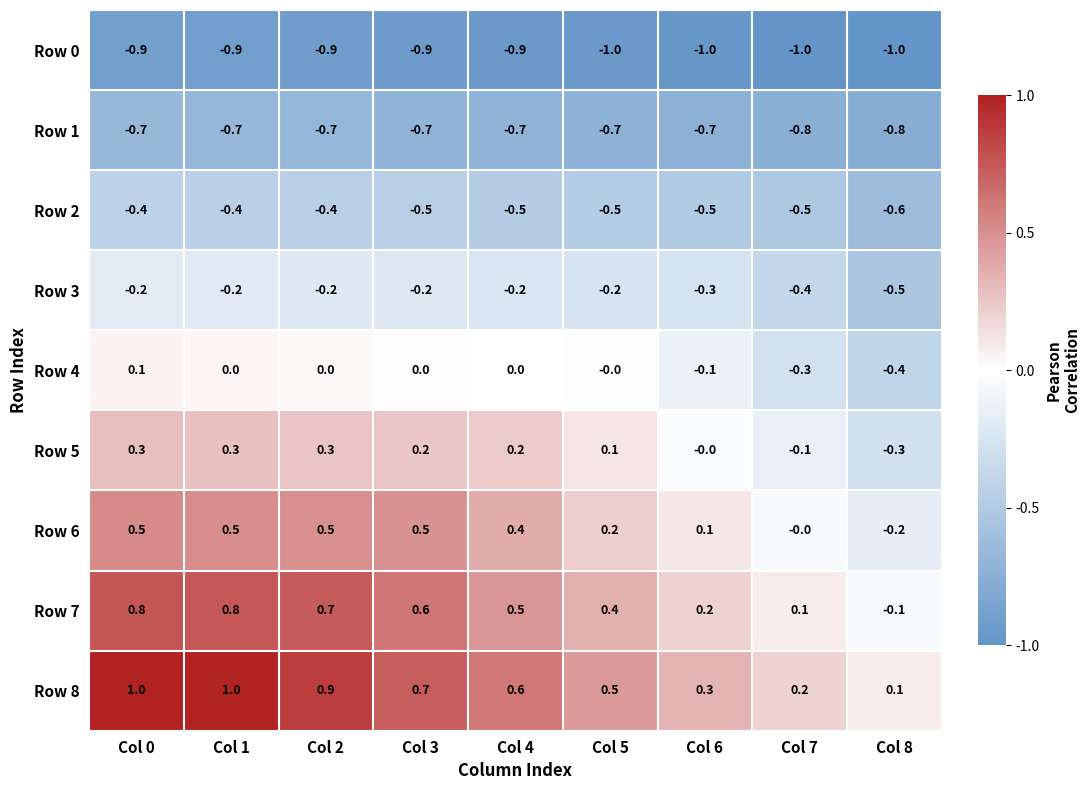

What is the total value across all series at Col 5?

-1.2